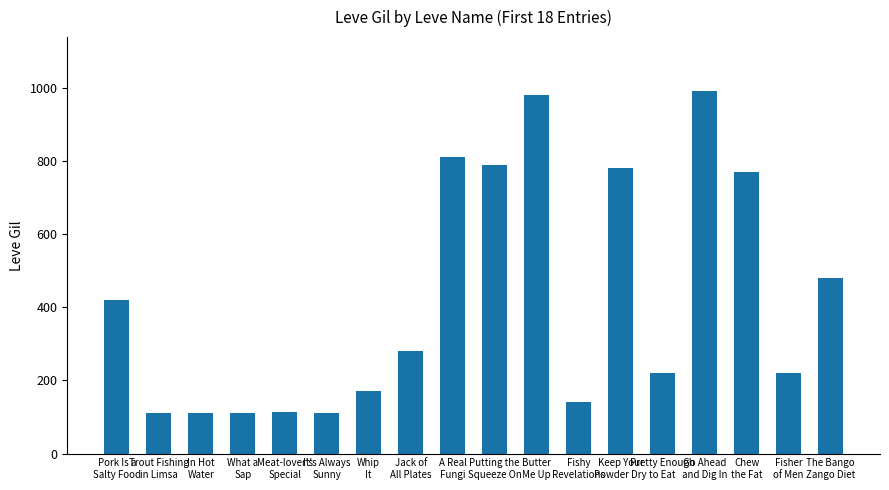

Does the chart contain stacked bars?

No